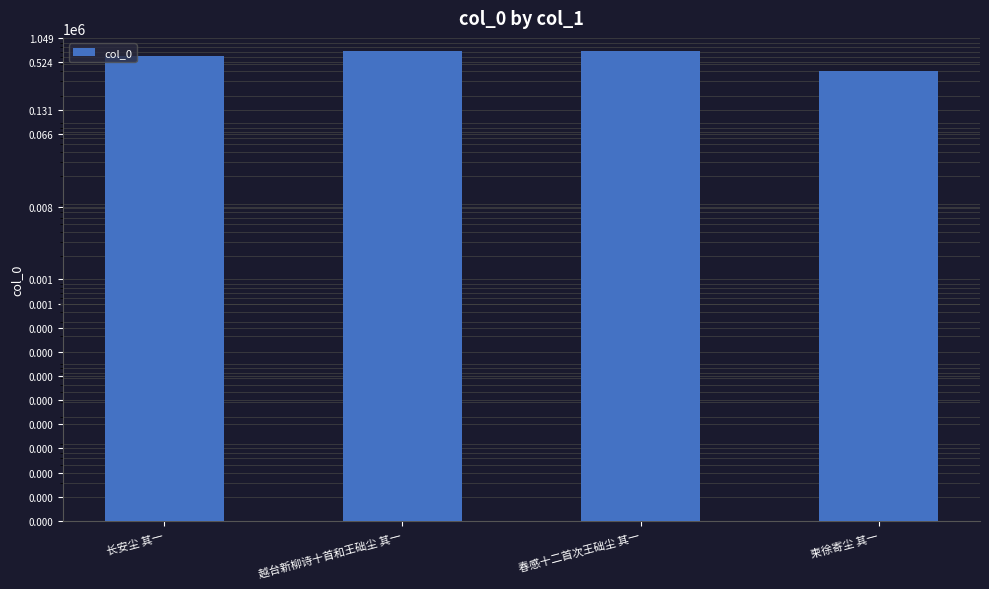

List the labels in order of value, largest first.

春感十二首次王础尘 其一, 越台新柳诗十首和王础尘 其一, 长安尘 其一, 柬徐寄尘 其一